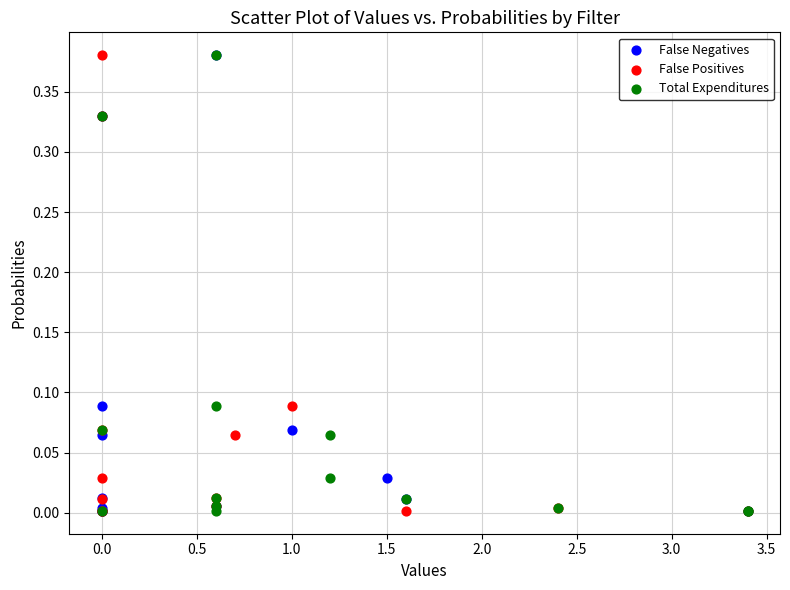

What are all the series names shown in the legend?

False Negatives, False Positives, Total Expenditures